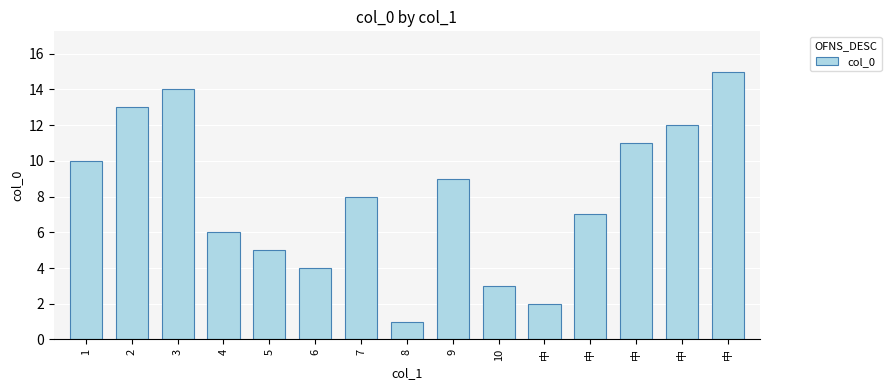

List the labels in order of value, smallest first.

8, 中, 10, 6, 5, 4, 中, 7, 9, 1, 中, 中, 2, 3, 中